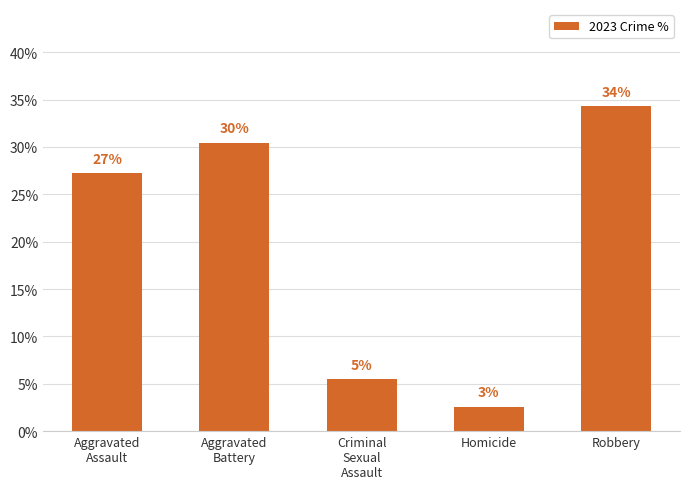

Reading left to right, transcribe all the data shown in this chart.

Aggravated
Assault=27.2	Aggravated
Battery=30.4	Criminal
Sexual
Assault=5.5	Homicide=2.6	Robbery=34.3